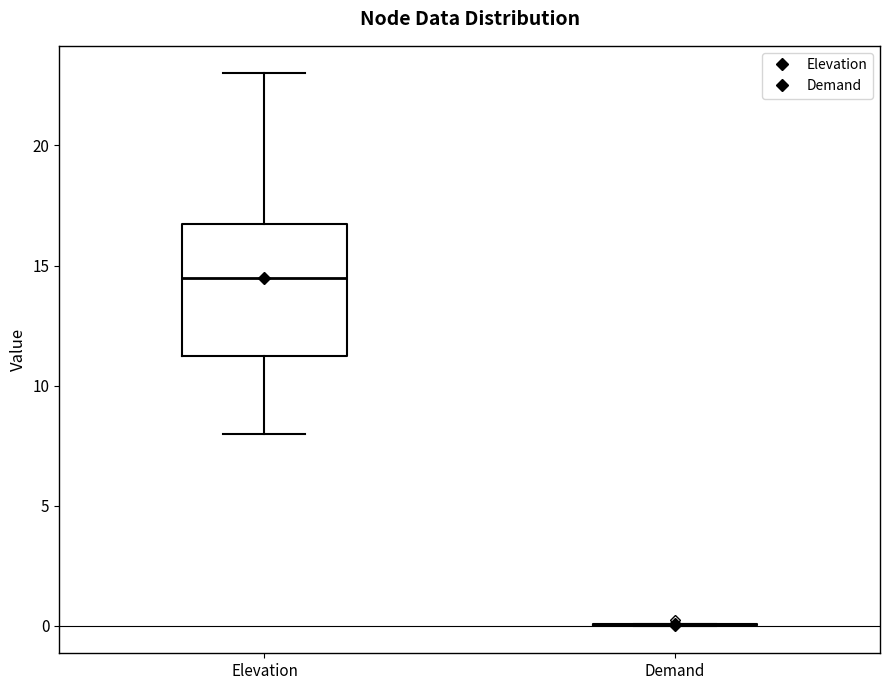

Which box is the tallest, from its lower edge to its upper edge?

Elevation